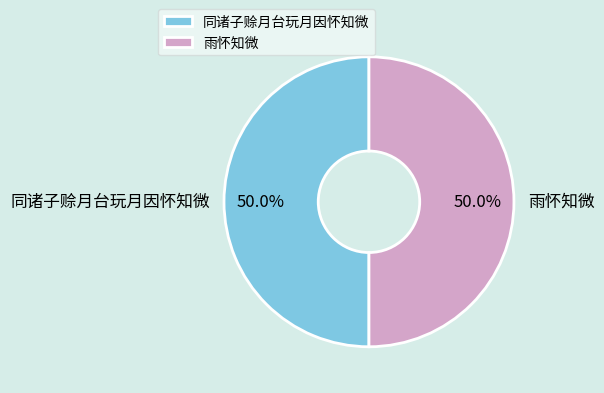

To the nearest percent, what is the combined percentage of 雨怀知微 and 同诸子赊月台玩月因怀知微?

100%